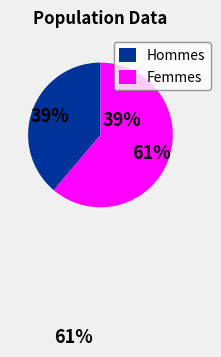

How many segments does this pie chart have?

2